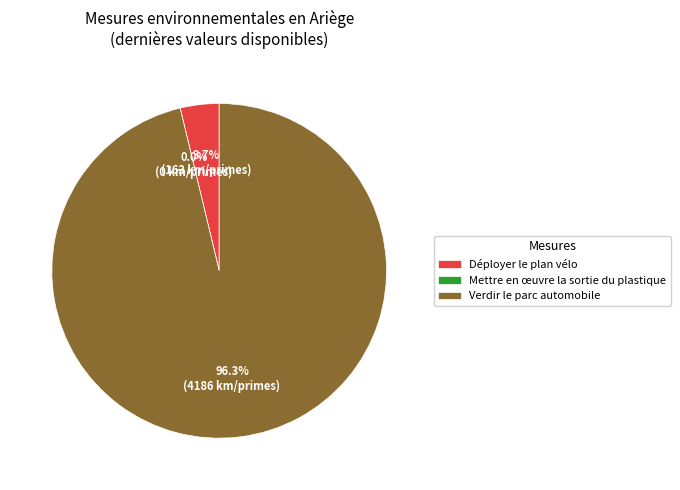

What is the smallest slice in the pie chart?

Mettre en œuvre la sortie du plastique